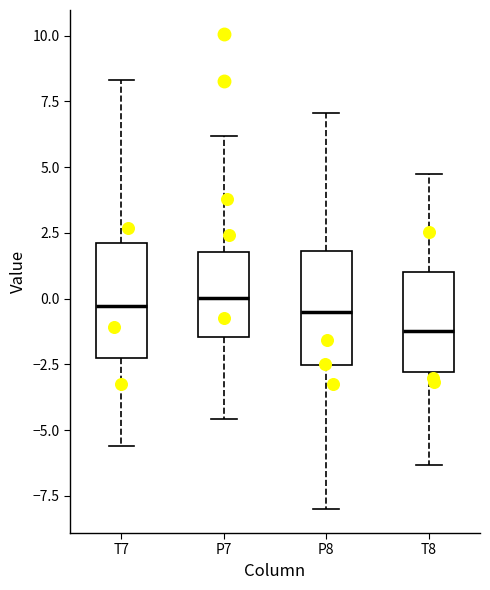

Reading left to right, read every box against the y-axis: the position of its median line, the range the box covers, and the ends of its whiskers. The values are not printed on the chart, so give them approximately, as read against the axis.

T7: median -0.5, box -2.0 to 2.0, whiskers -5.5 to 8.5
P7: median 0.0, box -1.5 to 2.0, whiskers -4.5 to 6.0
P8: median -0.5, box -2.5 to 2.0, whiskers -8.0 to 7.0
T8: median -1.0, box -3.0 to 1.0, whiskers -6.5 to 4.5